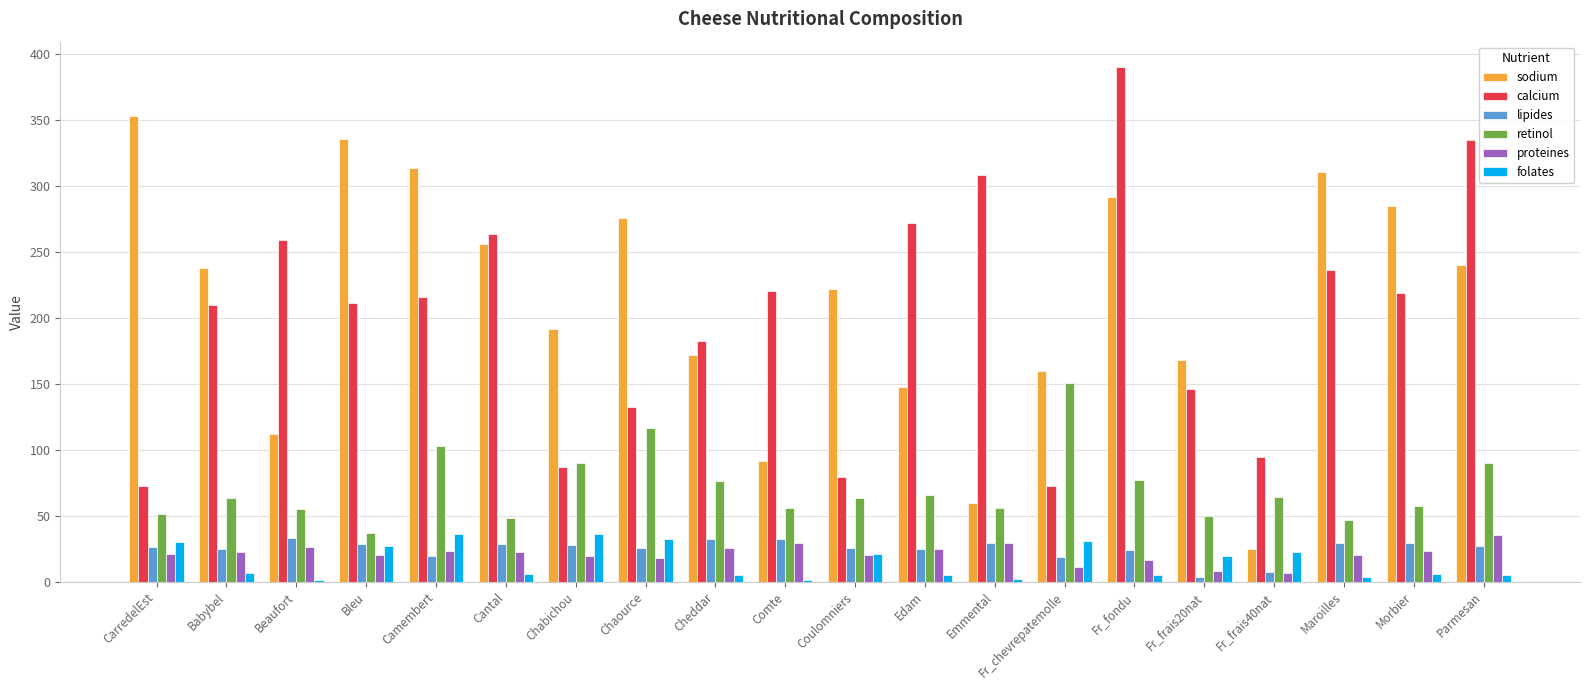

Read the retinol value at Fr_chevrepatemolle.

150.5